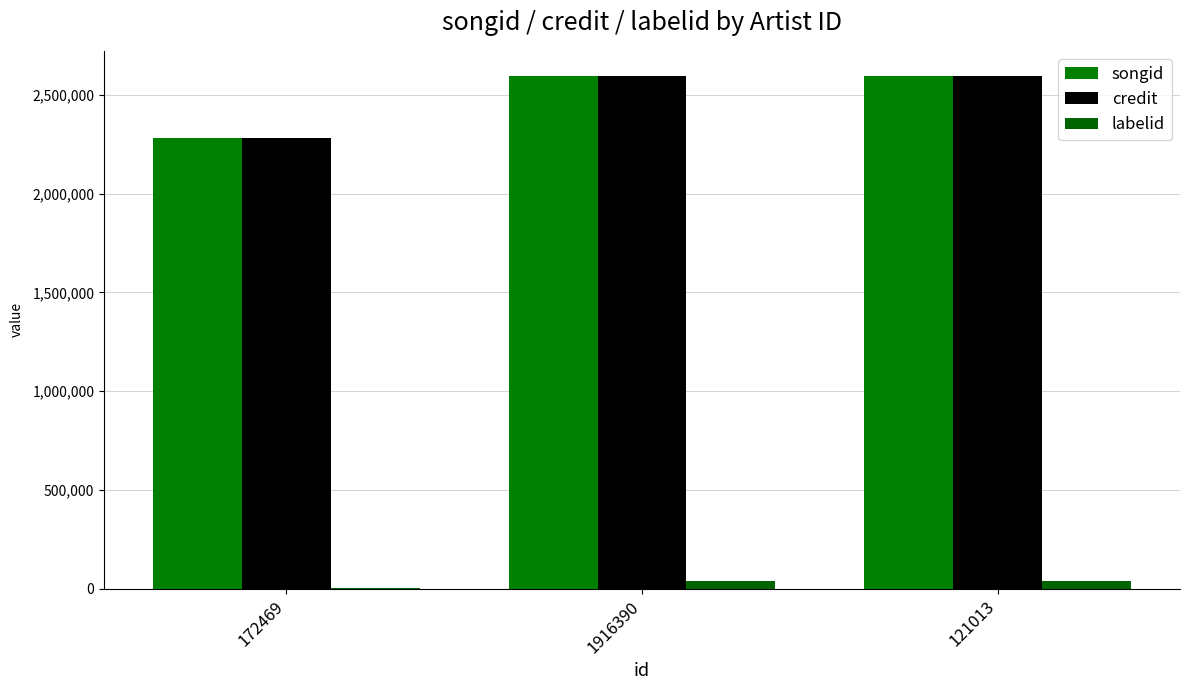

What is the difference between the maximum and minimum values in the songid series?

310252